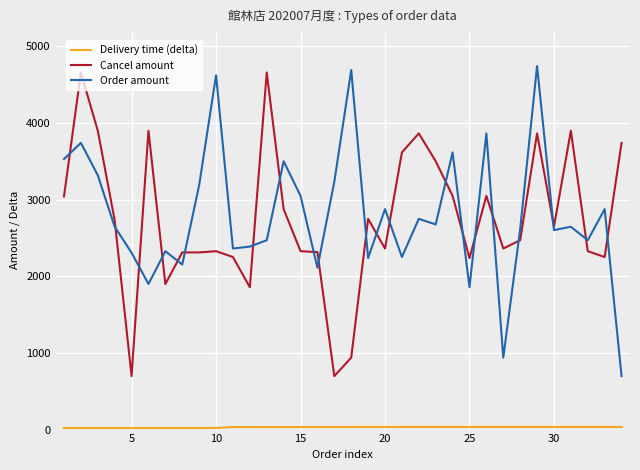

What is the minimum value for Cancel amount?

698.0